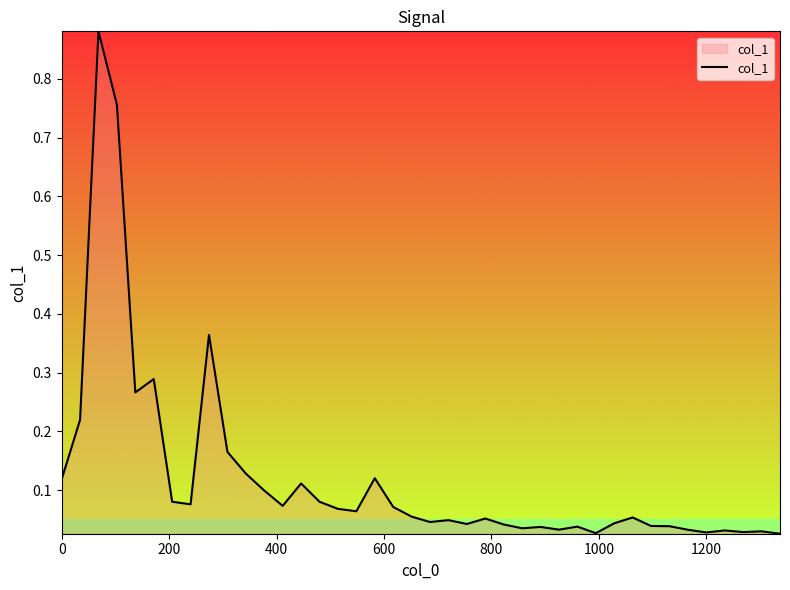

What is the difference between the maximum and minimum values?

0.9